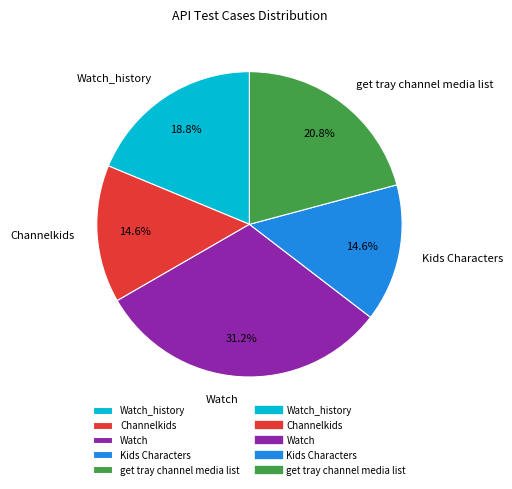

Count the number of slices in the pie.

5